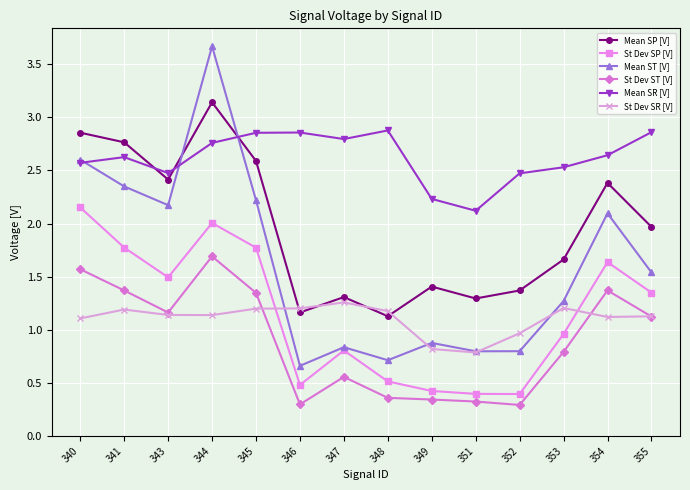

What are all the series names shown in the legend?

Mean SP [V], St Dev SP [V], Mean ST [V], St Dev ST [V], Mean SR [V], St Dev SR [V]